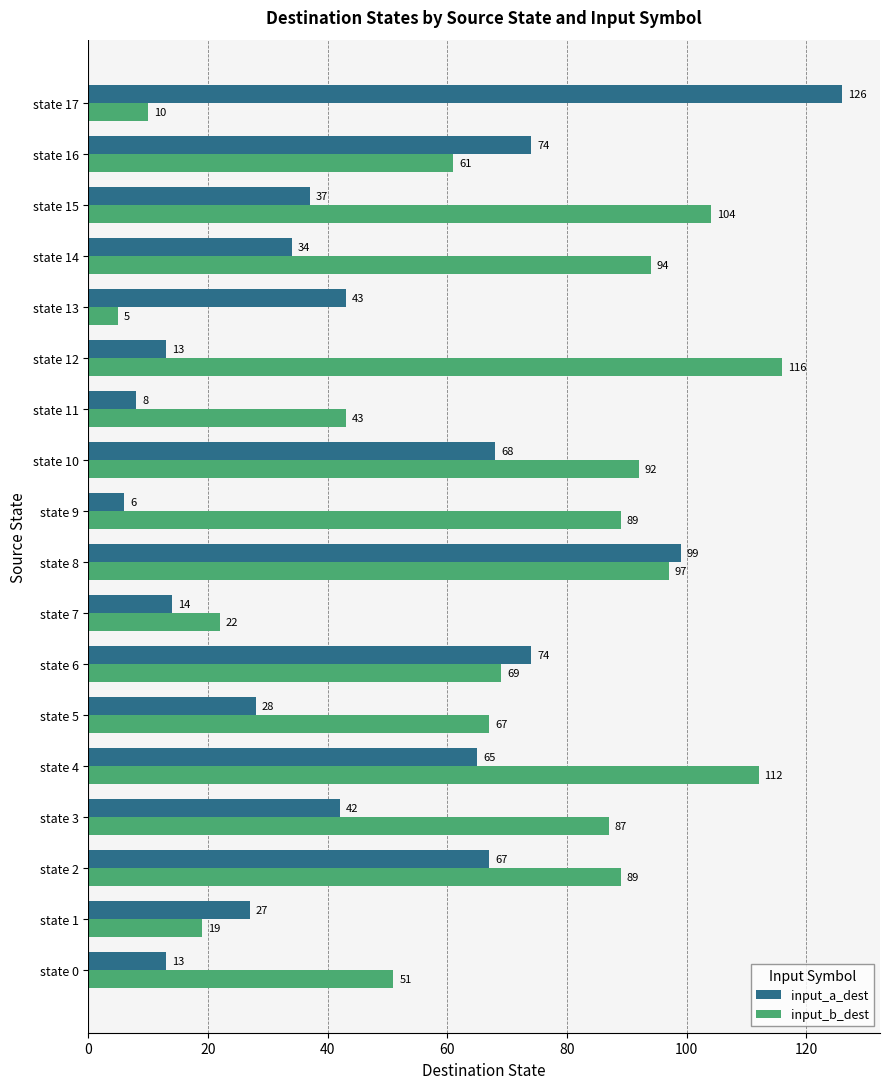

What are all the series names shown in the legend?

input_a_dest, input_b_dest